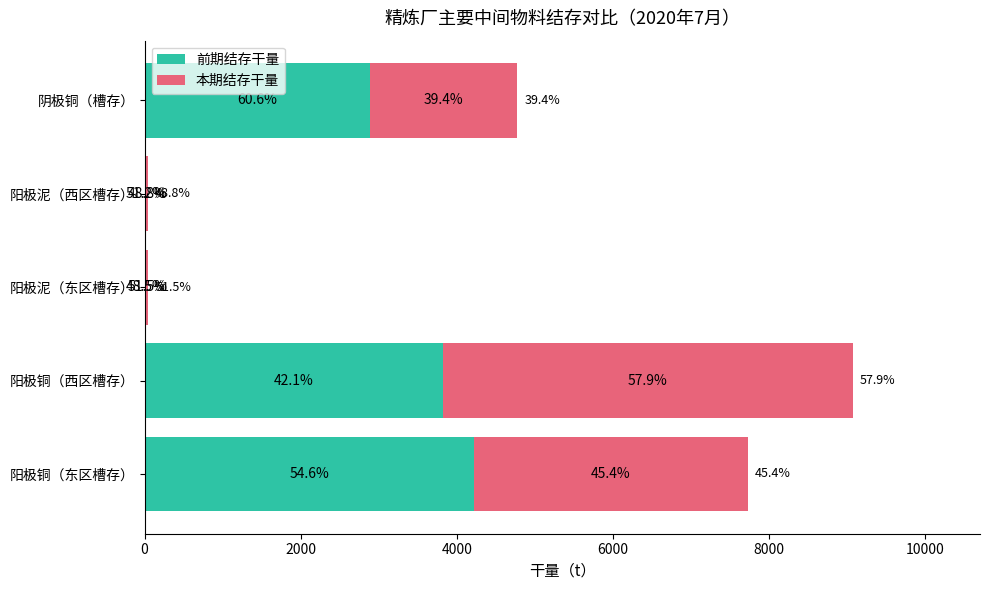

What are all the series names shown in the legend?

前期结存干量, 本期结存干量